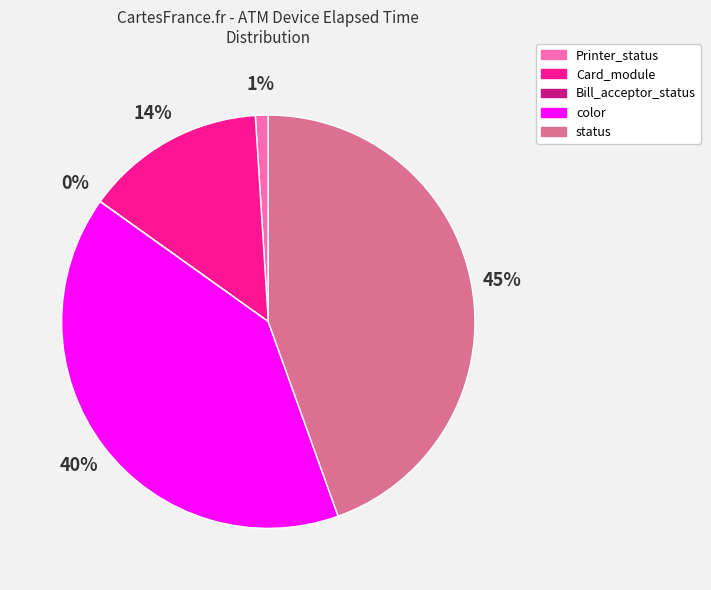

Is there a majority slice in this chart?

No